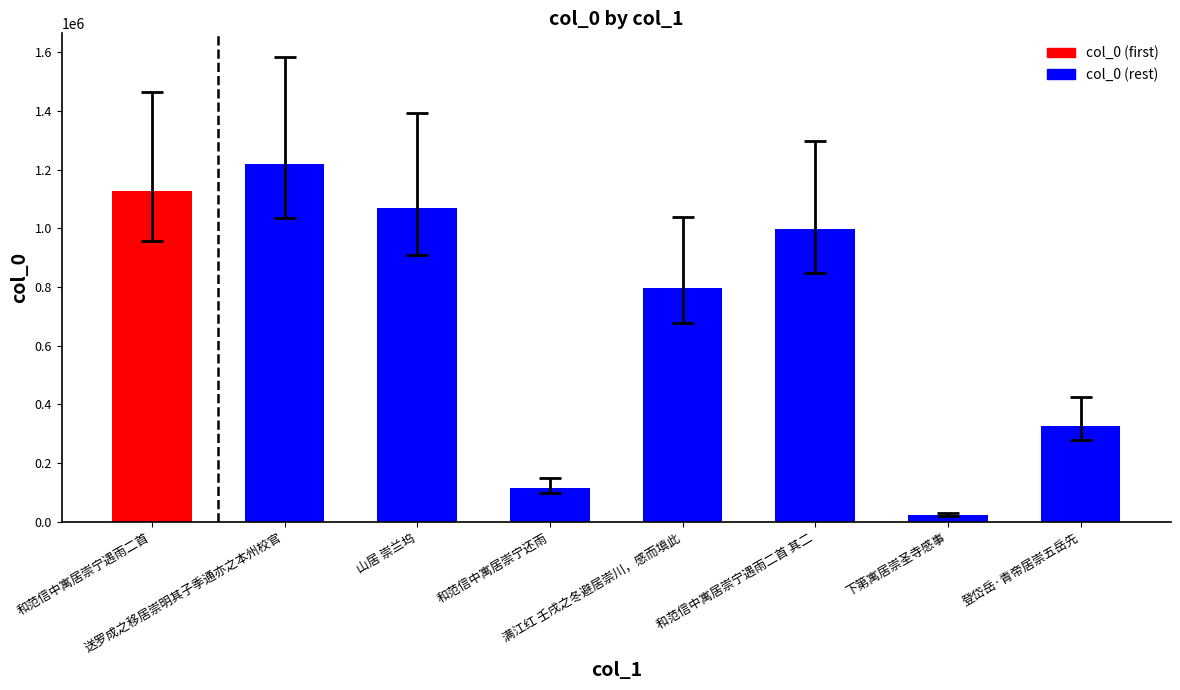

Rank the categories by value from highest to lowest.

送罗成之移居崇明其子季通亦之本州校官, 和范信中寓居崇宁遇雨二首, 山居 崇兰坞, 和范信中寓居崇宁遇雨二首 其二, 满江红 壬戌之冬避居崇川，感而填此, 登岱岳·青帝居崇五岳先, 和范信中寓居崇宁还雨, 下第寓居崇圣寺感事